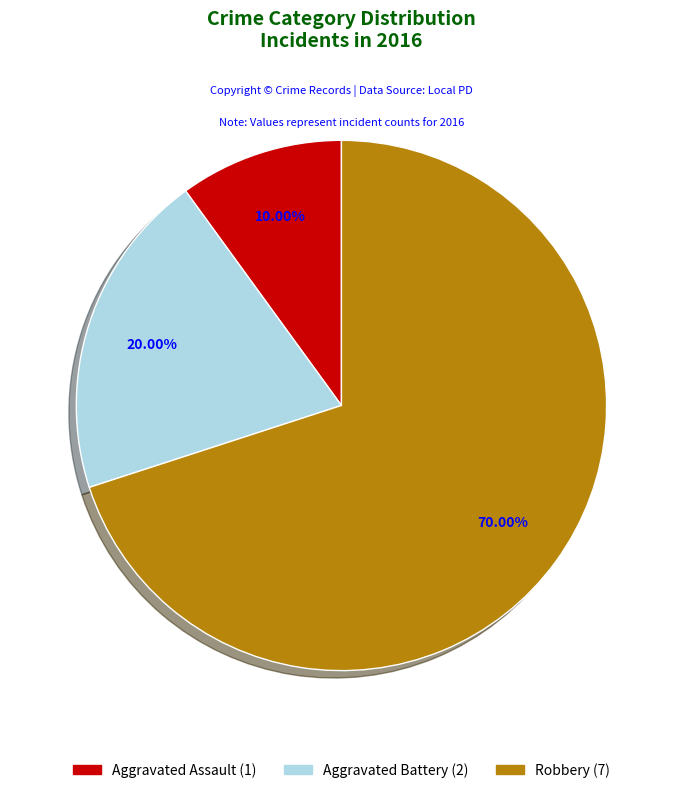

Which category accounts for the majority?

Robbery